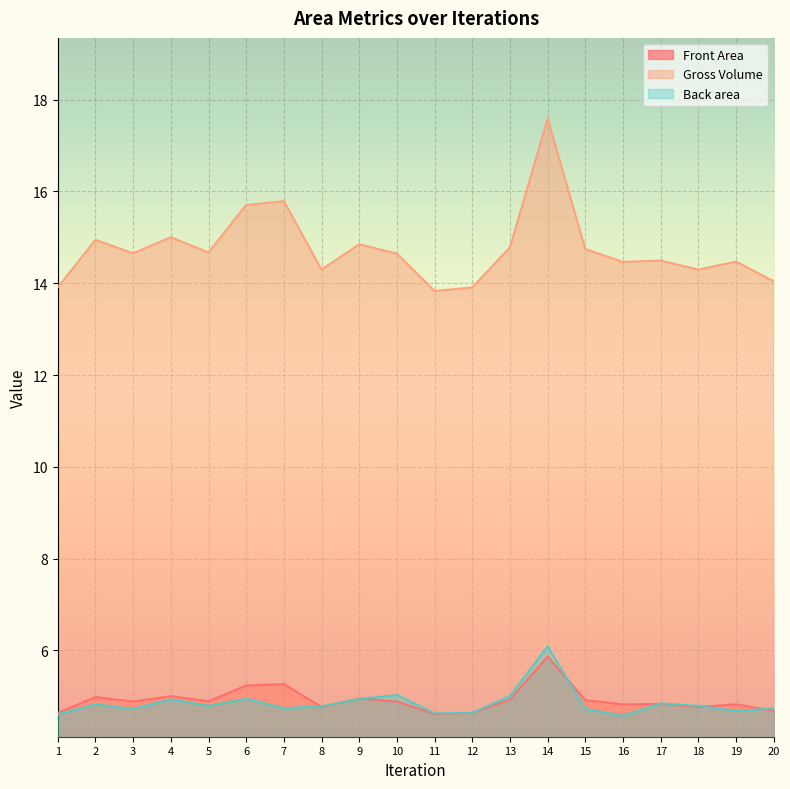

Reading left to right, what are all the values shown in this chart?

Front Area: 4.6	5.0	4.9	5.0	4.9	5.2	5.3	4.8	4.9	4.9	4.6	4.6	4.9	5.9	4.9	4.8	4.8	4.8	4.8	4.7
Gross Volume: 13.9	14.9	14.7	15.0	14.7	15.7	15.8	14.3	14.8	14.6	13.8	13.9	14.8	17.6	14.7	14.5	14.5	14.3	14.5	14.0
Back area: 4.6	4.8	4.7	4.9	4.8	4.9	4.7	4.8	4.9	5.0	4.6	4.6	5.0	6.1	4.7	4.6	4.8	4.8	4.7	4.7